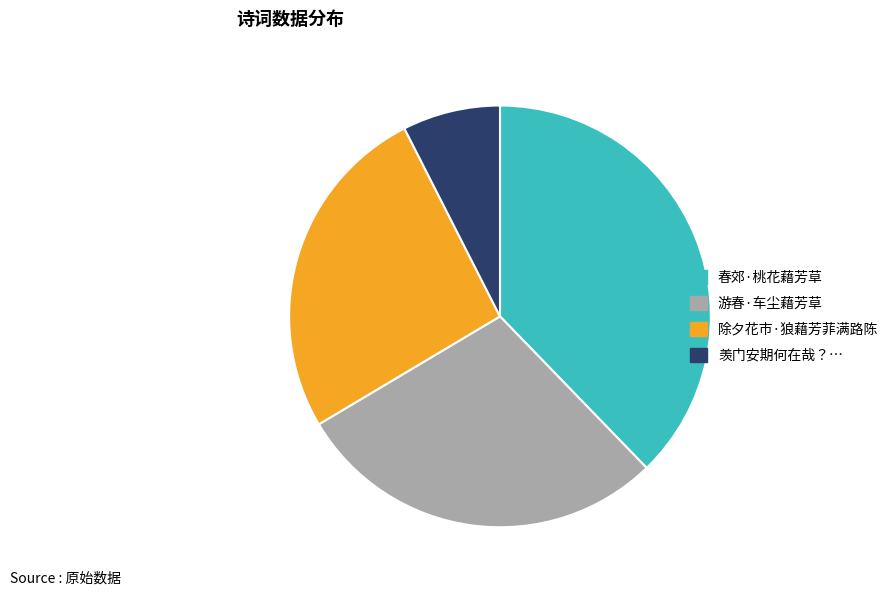

Does any single category account for the majority?

No